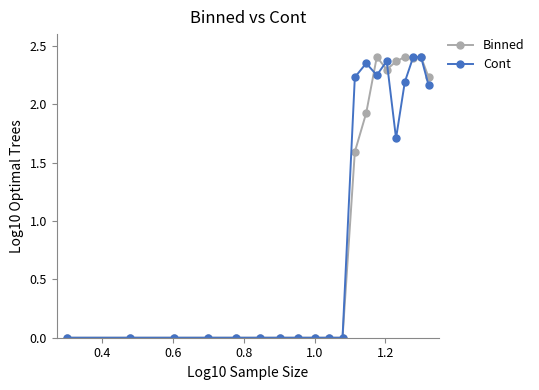

True or false: Binned has more than 0 points higher than both neighbors.

True